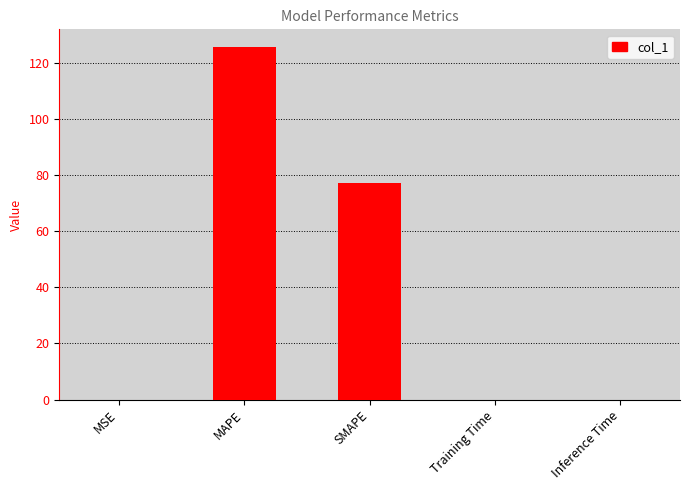

The chart shows a value of 44.3 at MAPE. True or false?

False